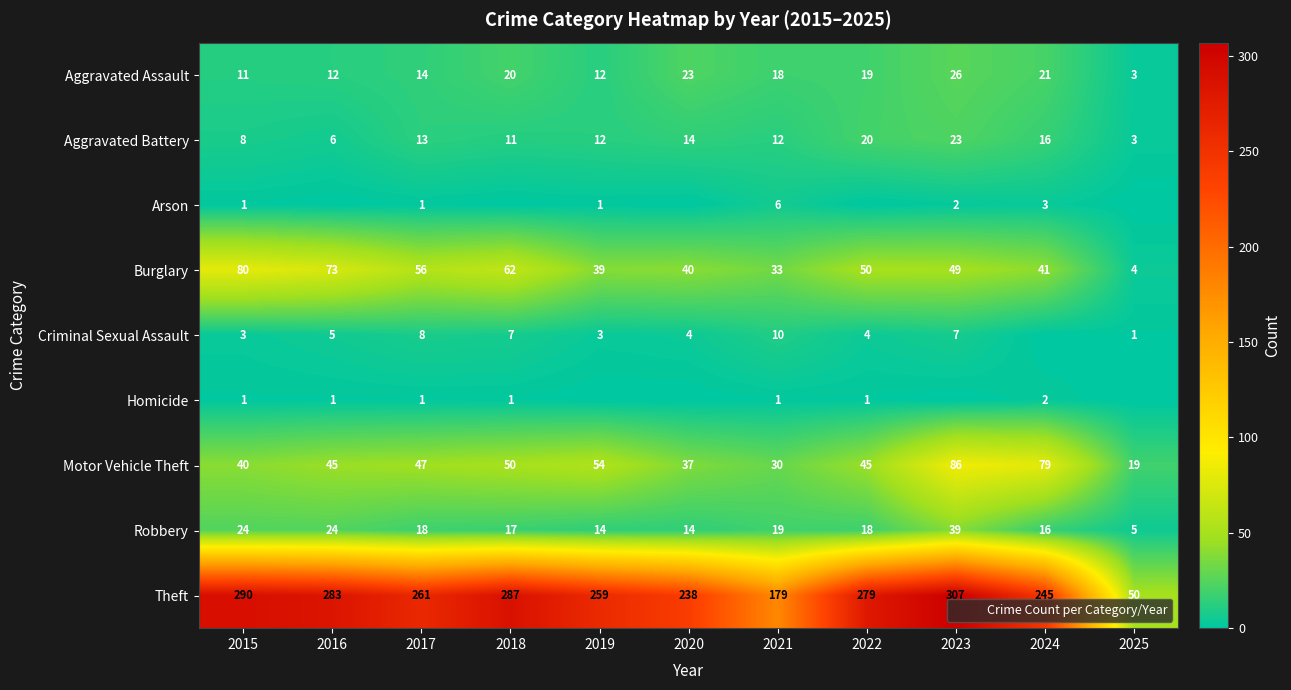

Which category has the lowest value in the Burglary series?

2025